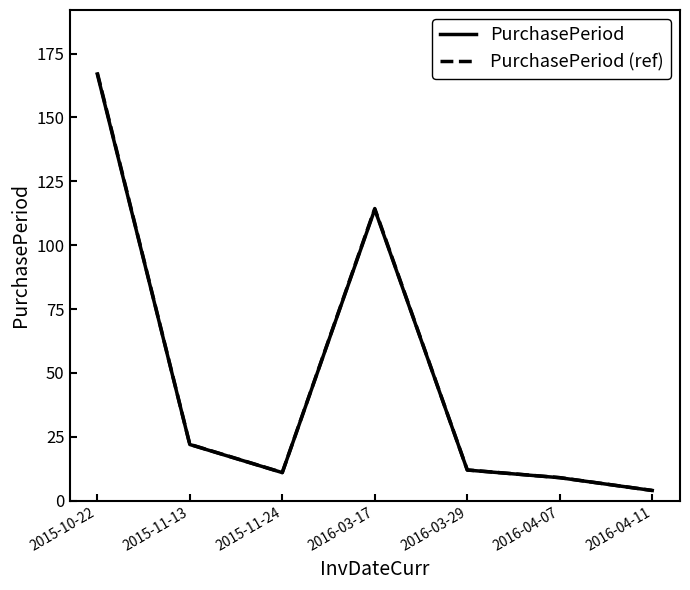

Is it true that PurchasePeriod equals 195.0 at 2016-03-17?

False